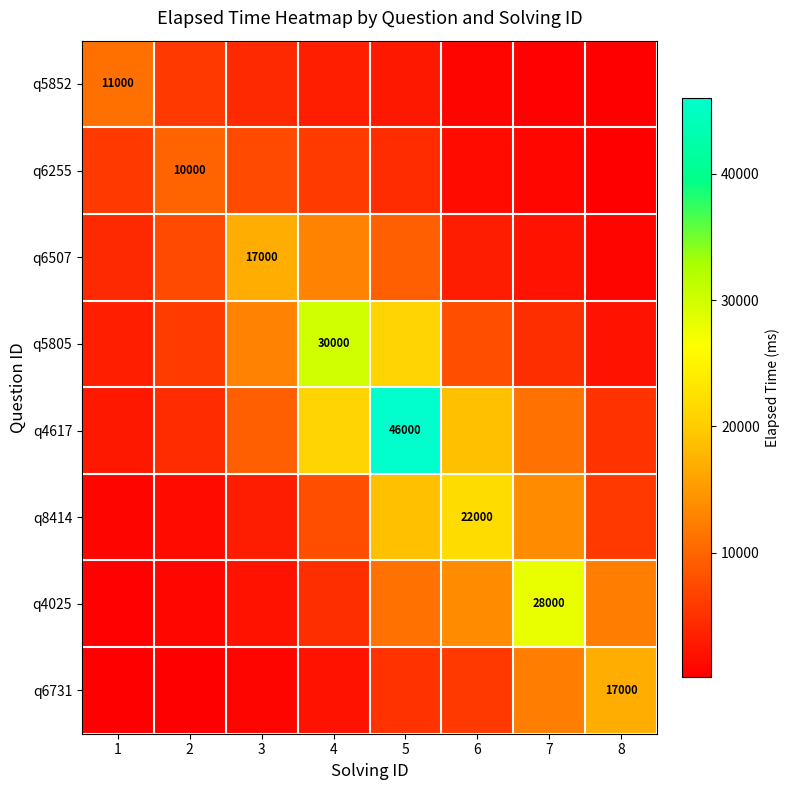

Is the value of q5852 at 1 greater than the value of q4617 at 7?

No